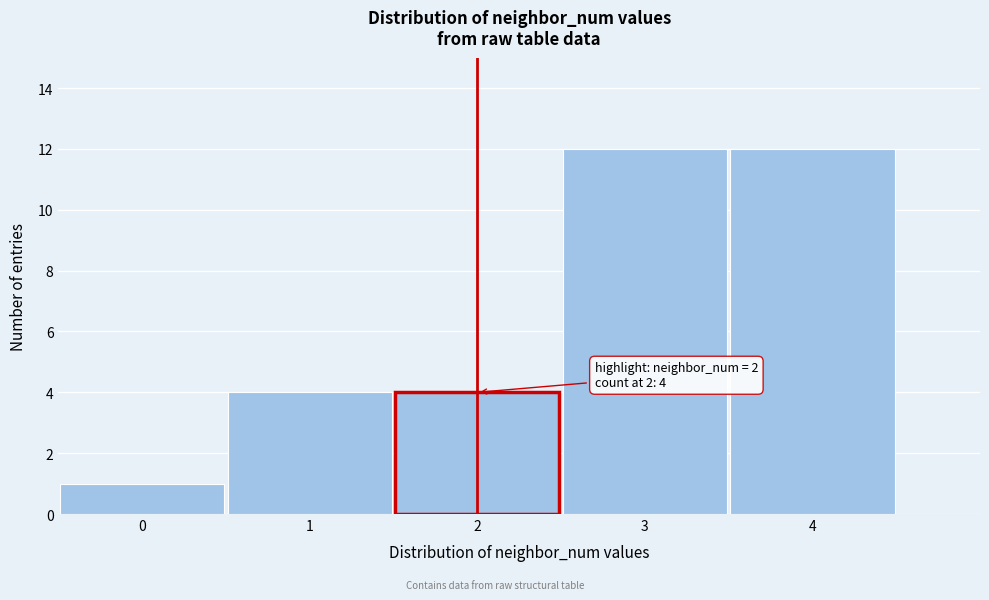

Reading left to right, extract all data points from this chart.

1	4	4	12	12